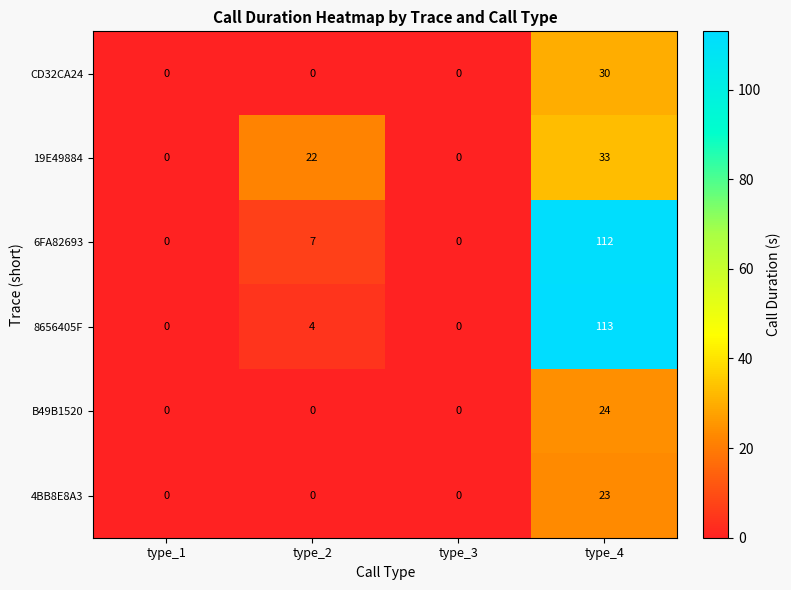

At how many categories does at least one series exceed 50?

1